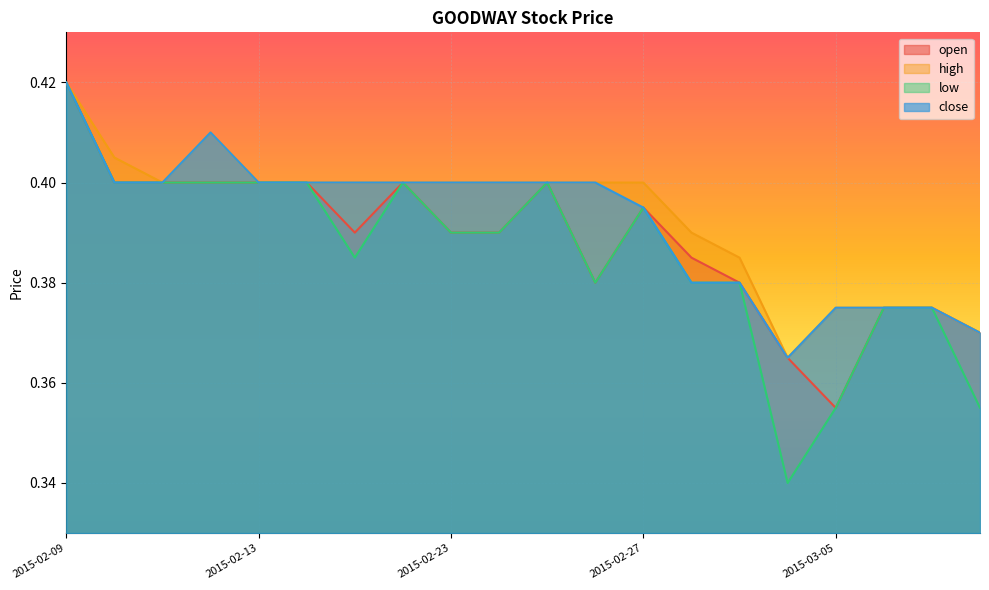

At 2015-03-10, list the series in order from smallest to largest.

low, open, high, close